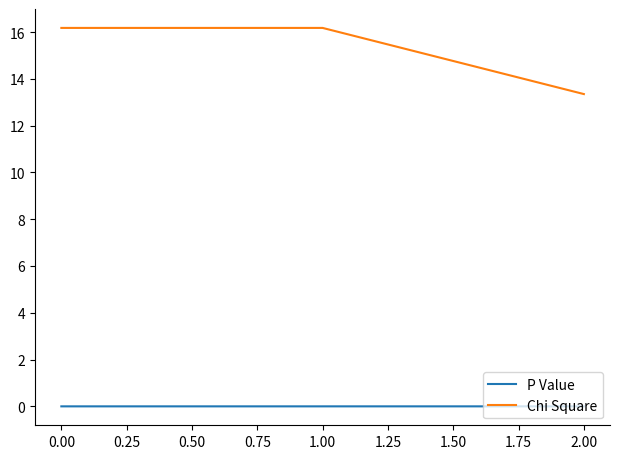

Which series has the largest range (max minus min)?

Chi Square